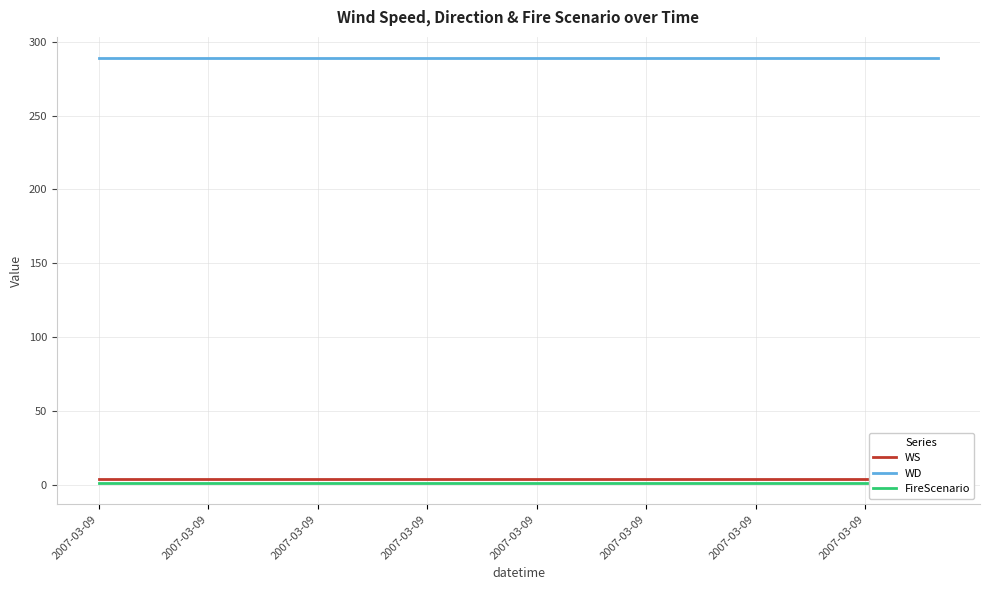

Is it true that WD equals 58 at 2007-03-09?

False